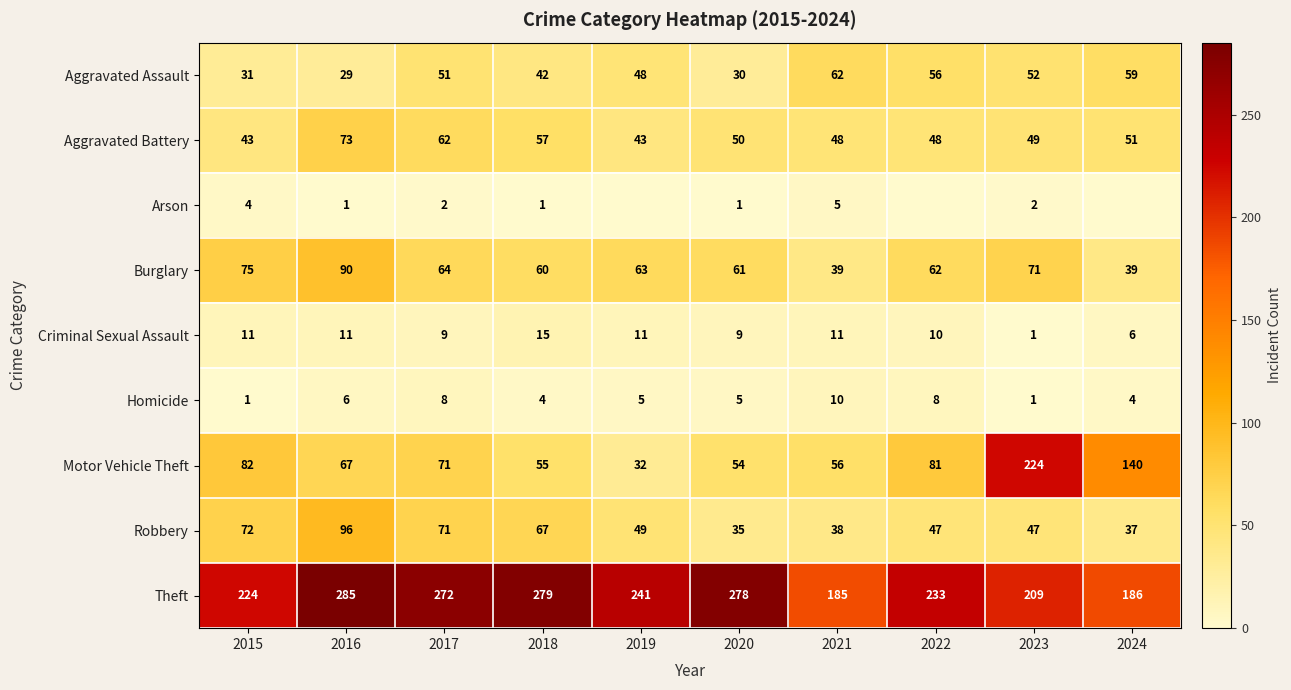

What is the highest value of the Burglary series?

90